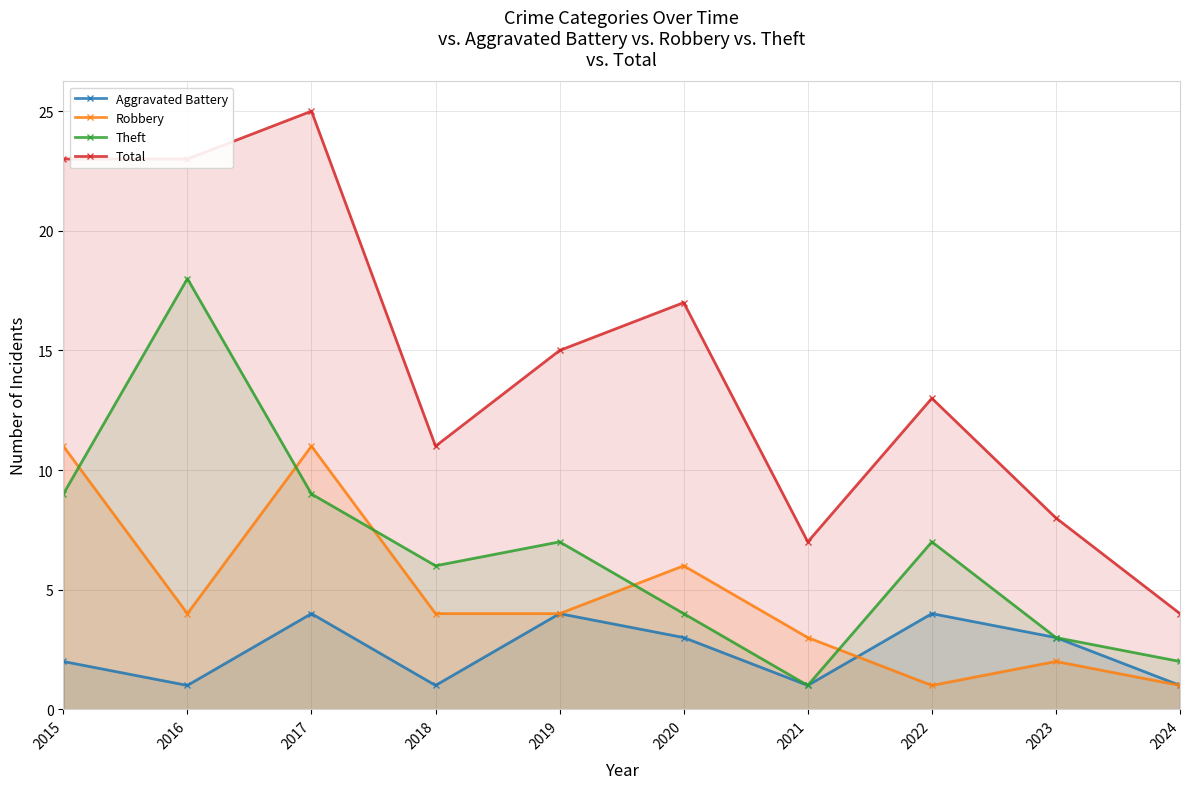

What is the greatest value displayed?

25